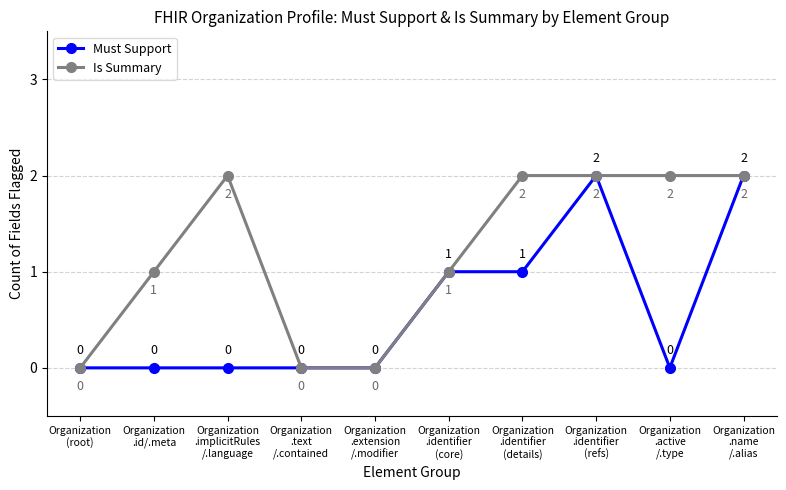

How many distinct data groups are displayed?

2